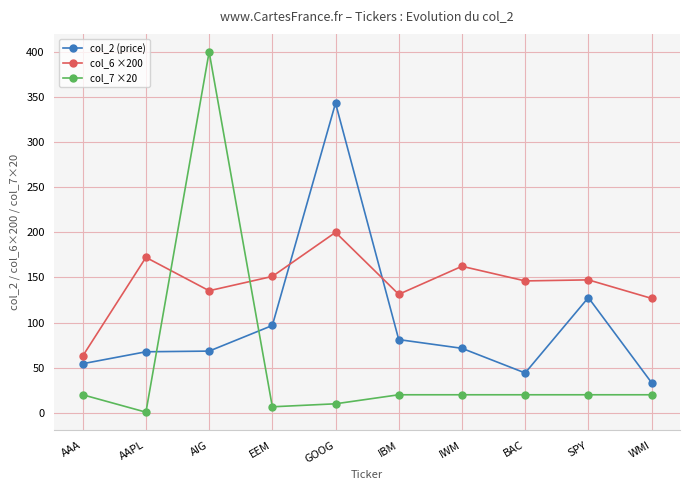

Rank the series at AAPL from highest to lowest value.

col_6 ×200, col_2 (price), col_7 ×20